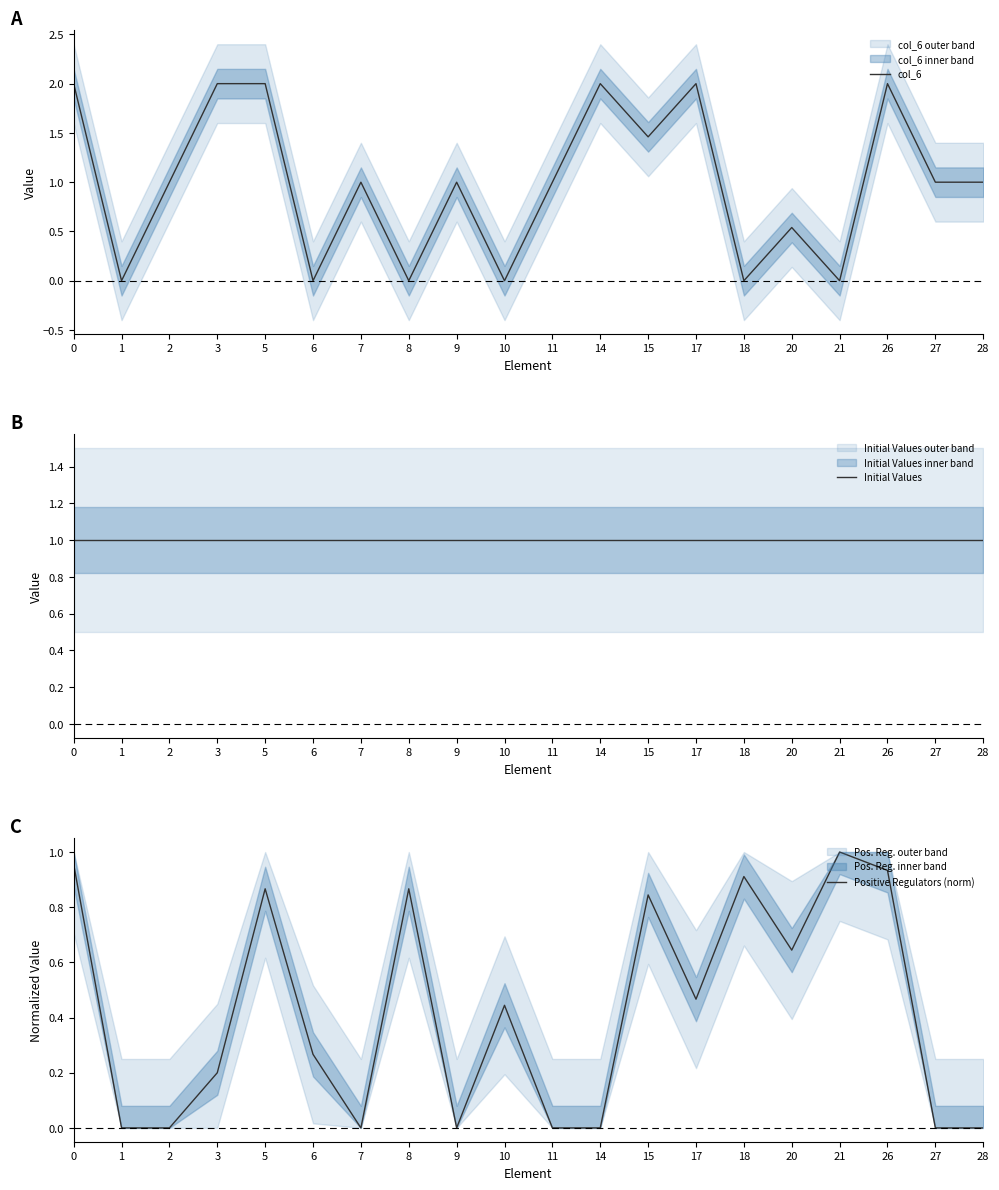

How many lines are shown in the chart?

3